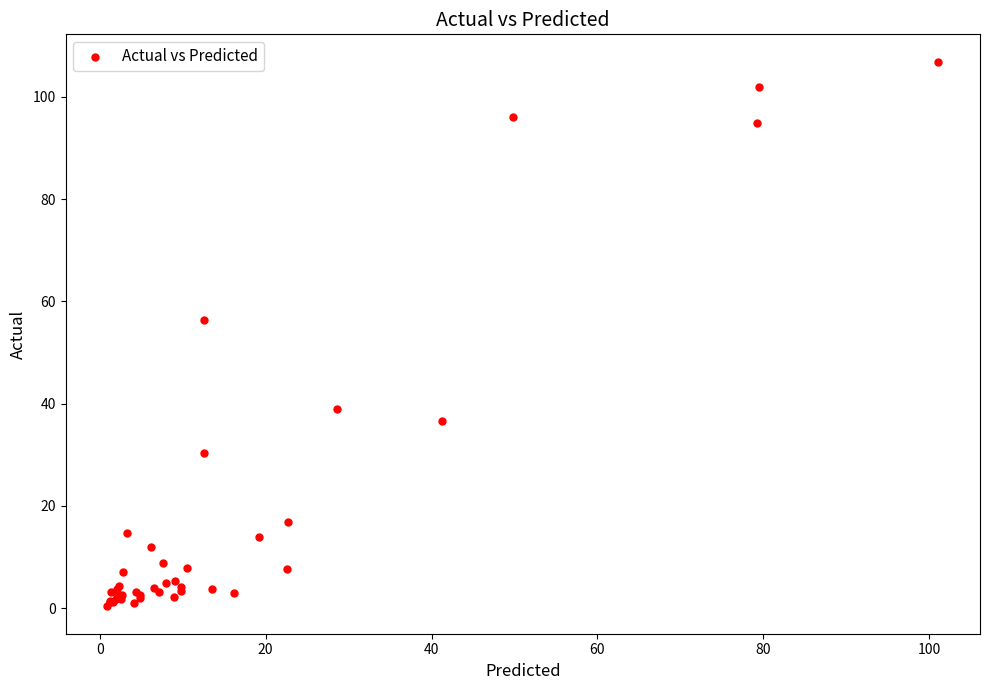

What Y value in the scatter plot is closest to 53?

56.4